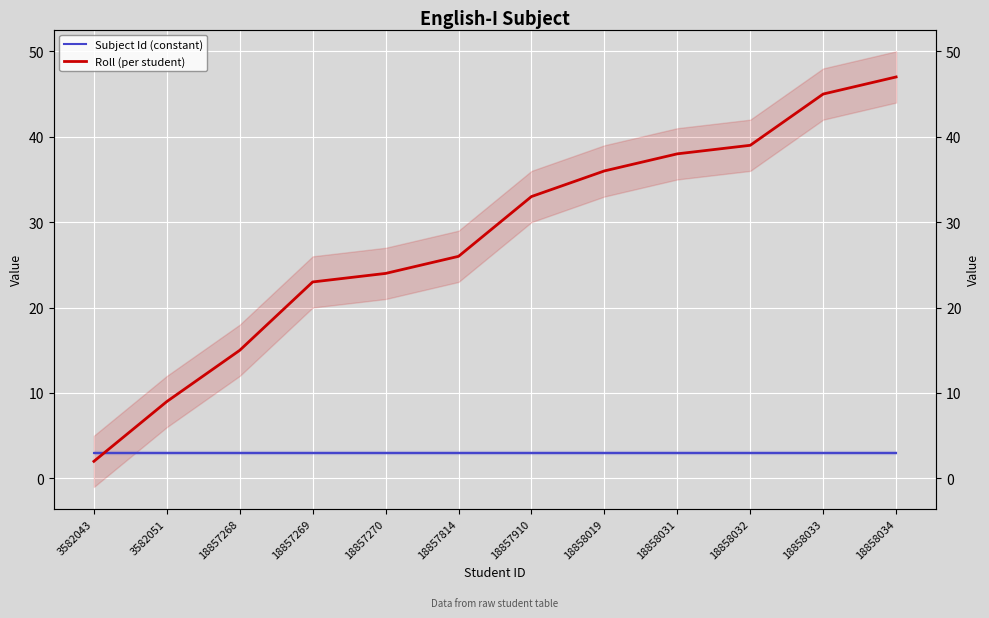

Between 18857269 and 18857910, which series saw the biggest shift?

Roll (per student)